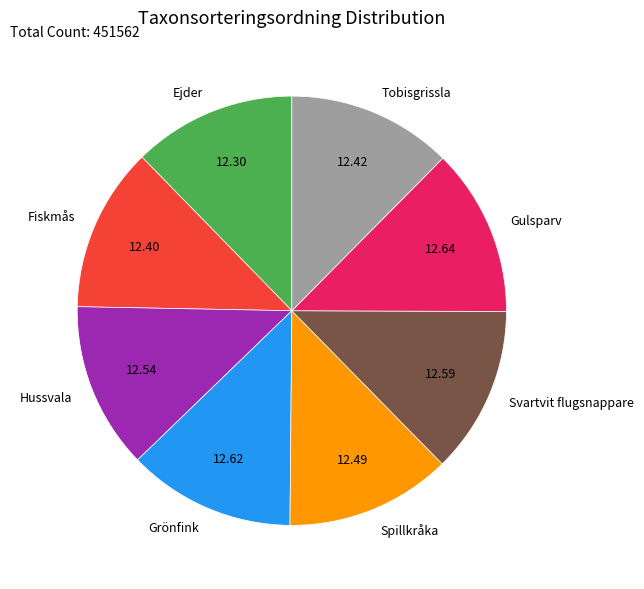

What is the ratio of the value at Svartvit flugsnappare to the value at Ejder?

1.0